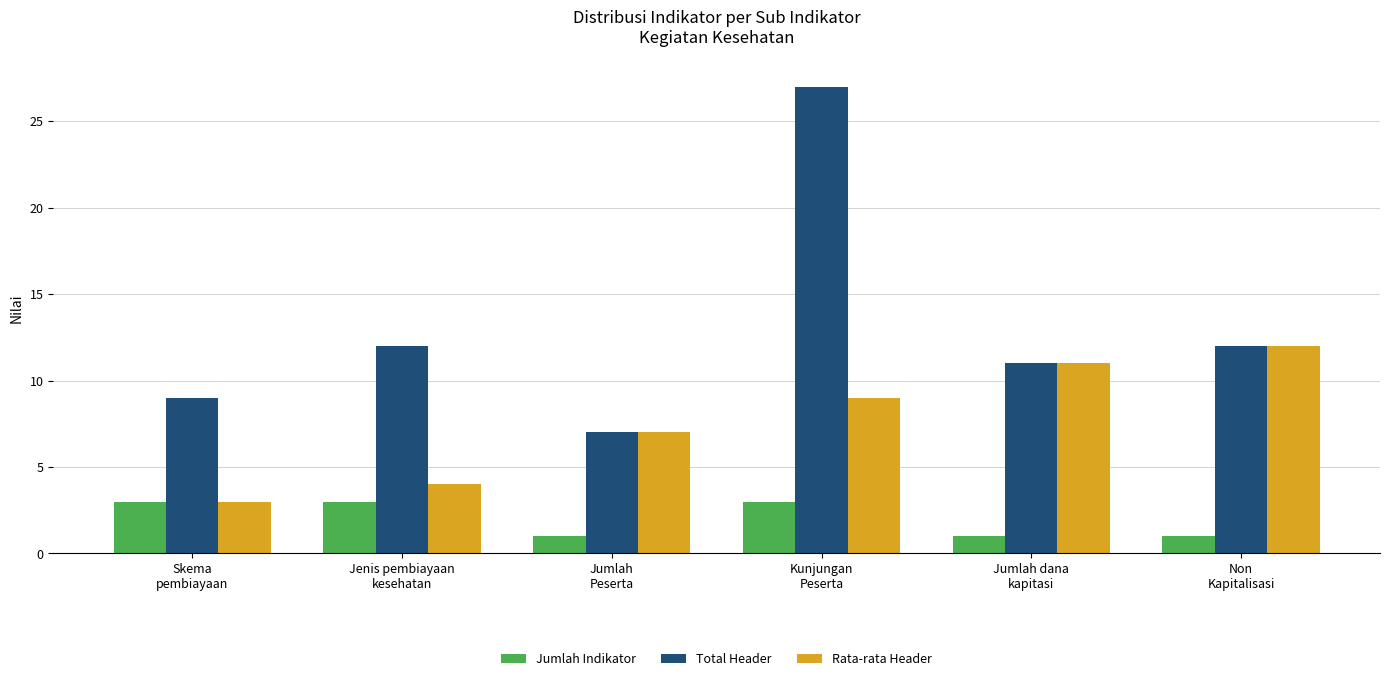

Between Jenis pembiayaan
kesehatan and Jumlah
Peserta, which series saw the biggest shift?

Total Header